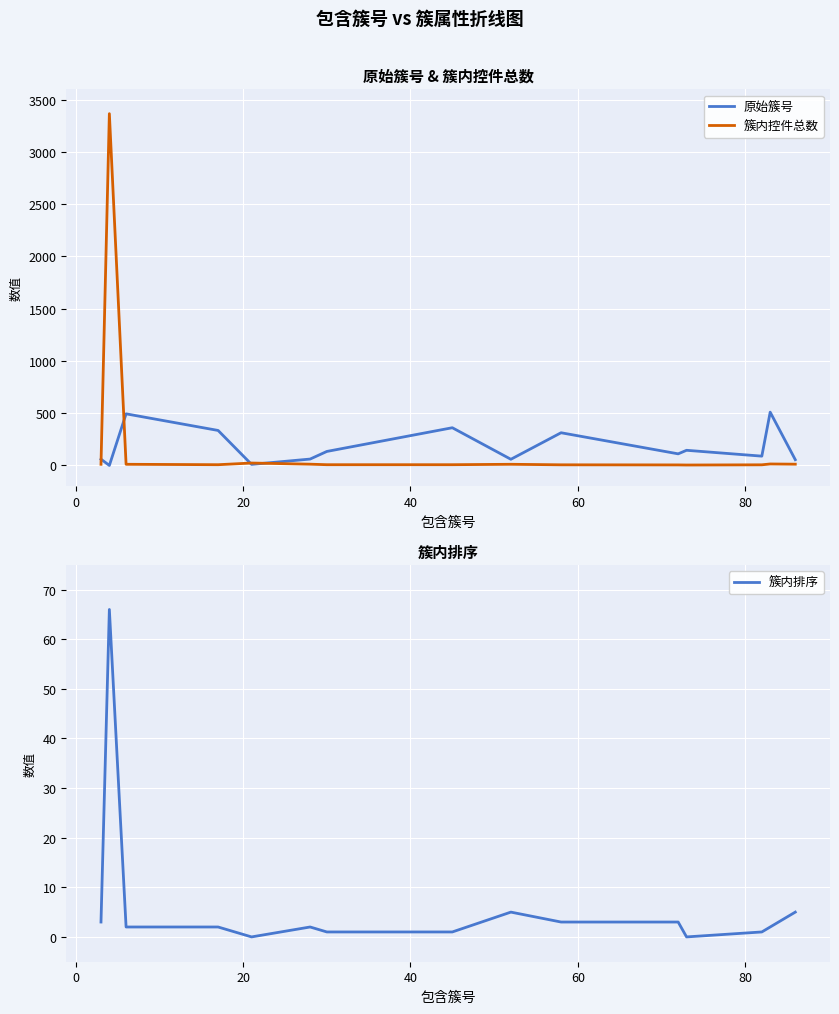

What are all the series names shown in the legend?

原始簇号, 簇内控件总数, 簇内排序